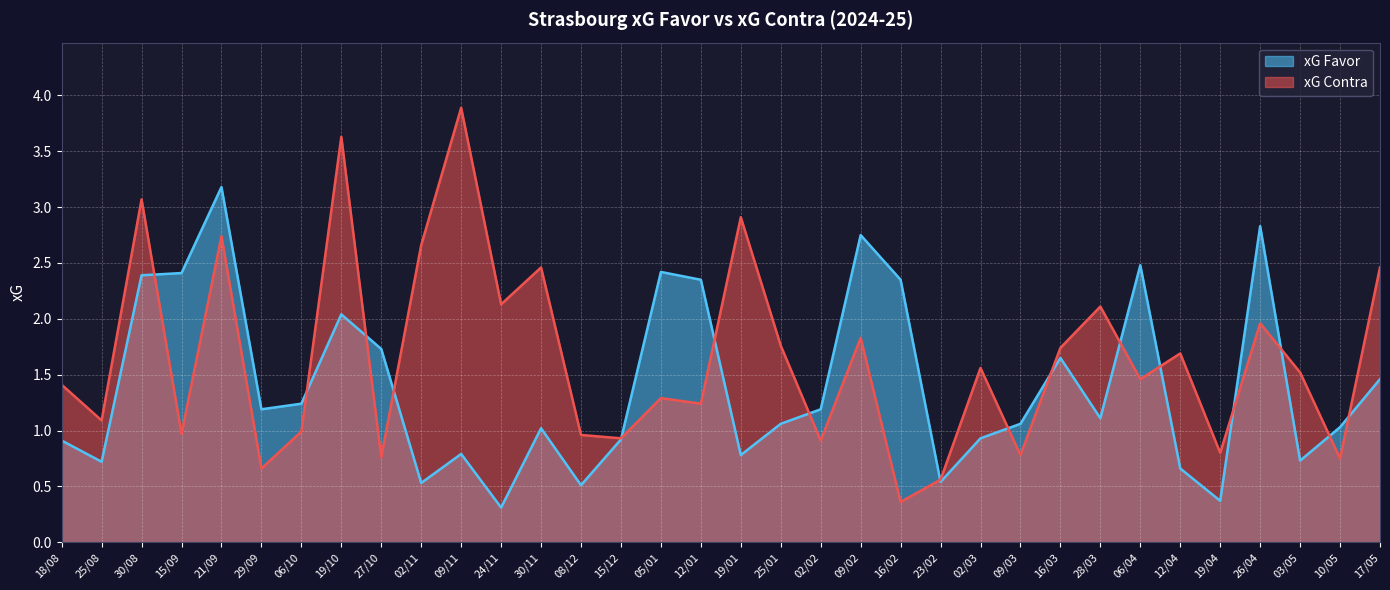

What is the total value across all series at 02/02?

2.1